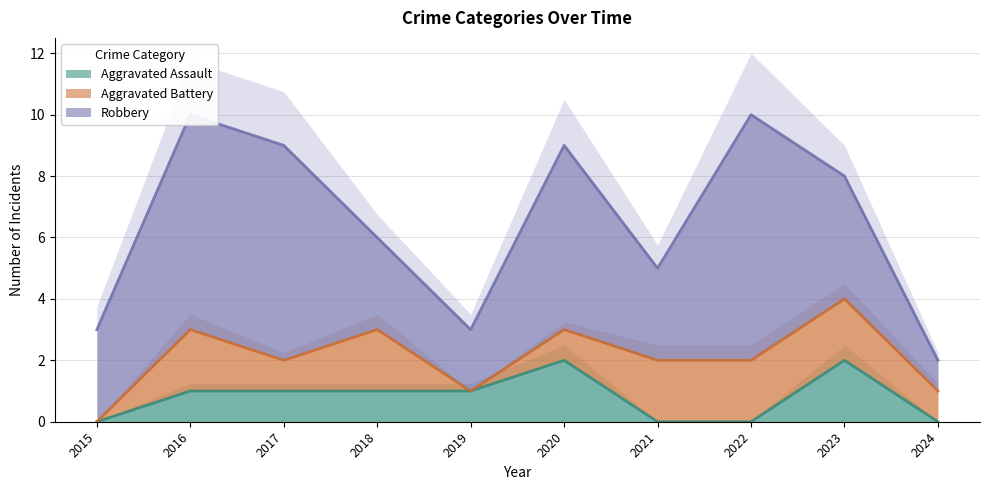

True or false: Robbery and Aggravated Battery cross at least once.

False